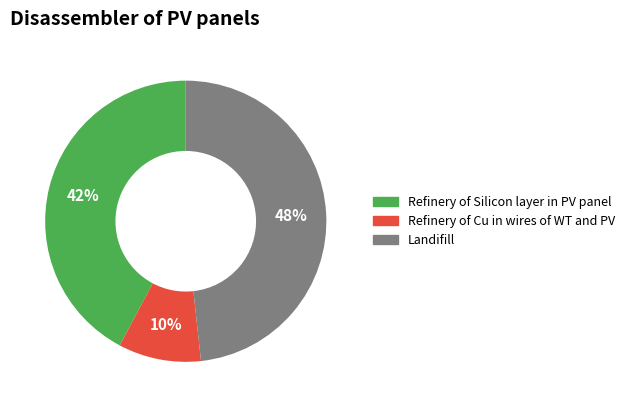

Is Landifill the majority of the pie?

No